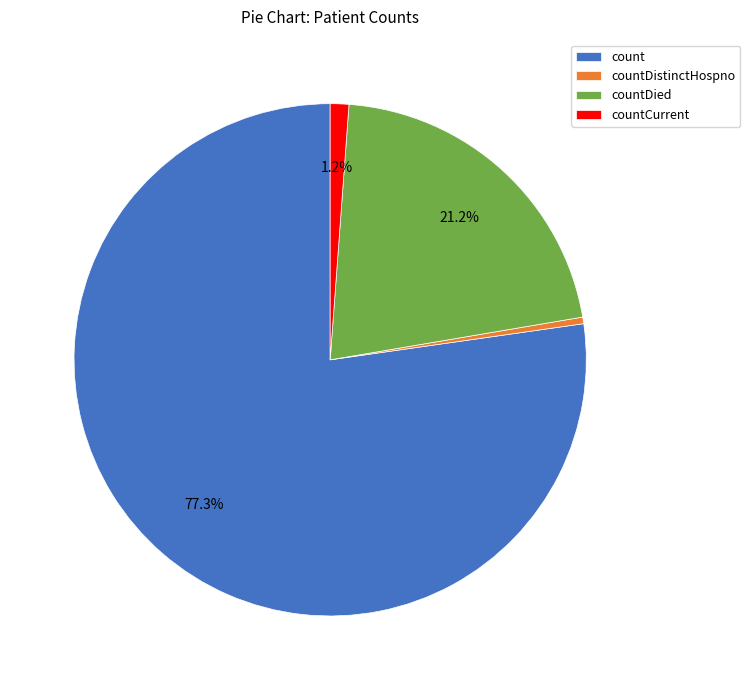

To the nearest percent, what is the difference between the countDistinctHospno and count slice percentages?

77%